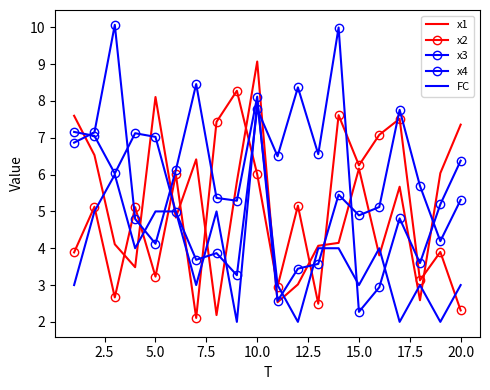

How many lines are shown in the chart?

5